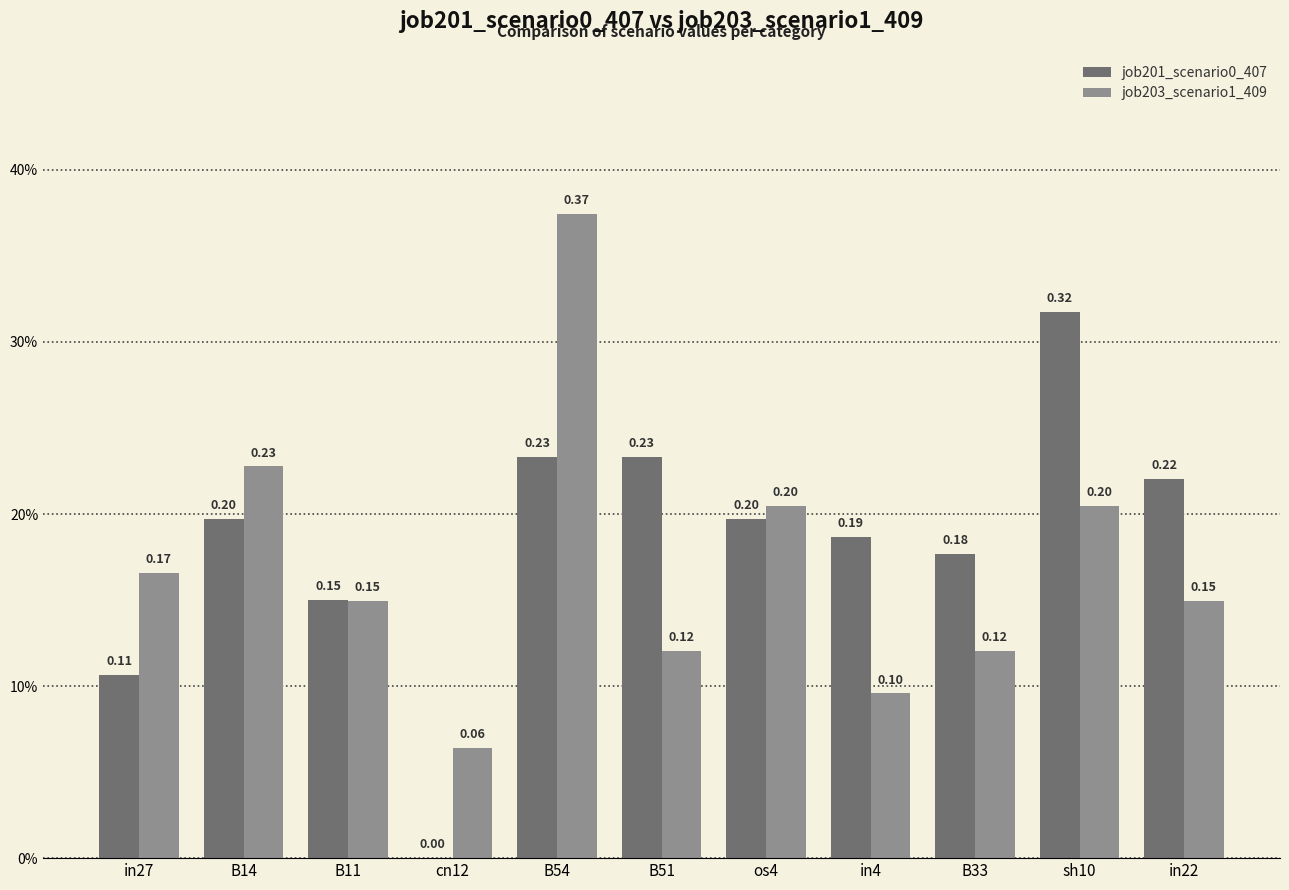

At in4, list the series in order from smallest to largest.

job203_scenario1_409, job201_scenario0_407